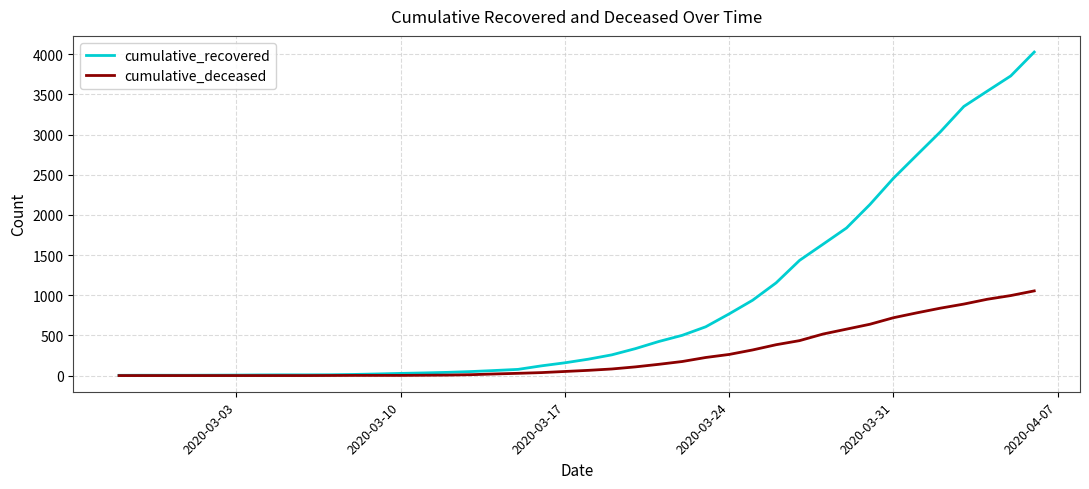

Which series has the largest range (max minus min)?

cumulative_recovered